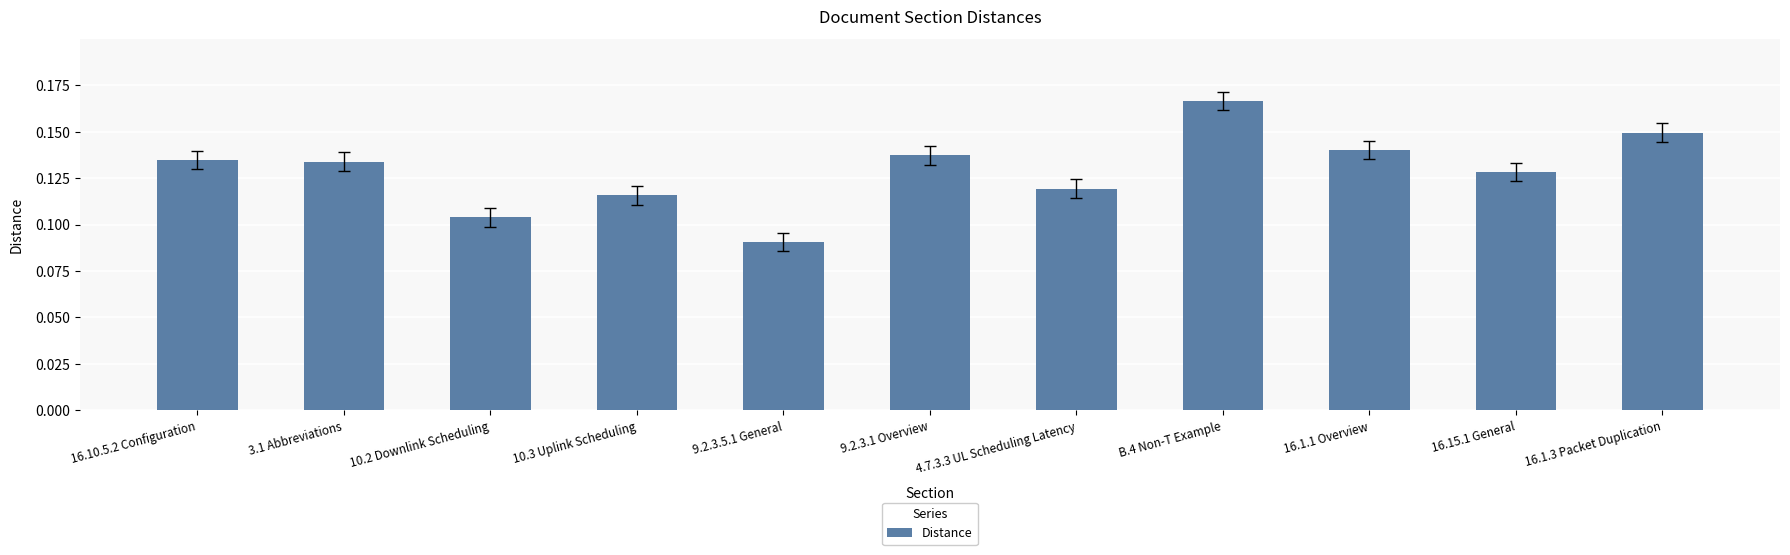

How many bars are there in total?

11